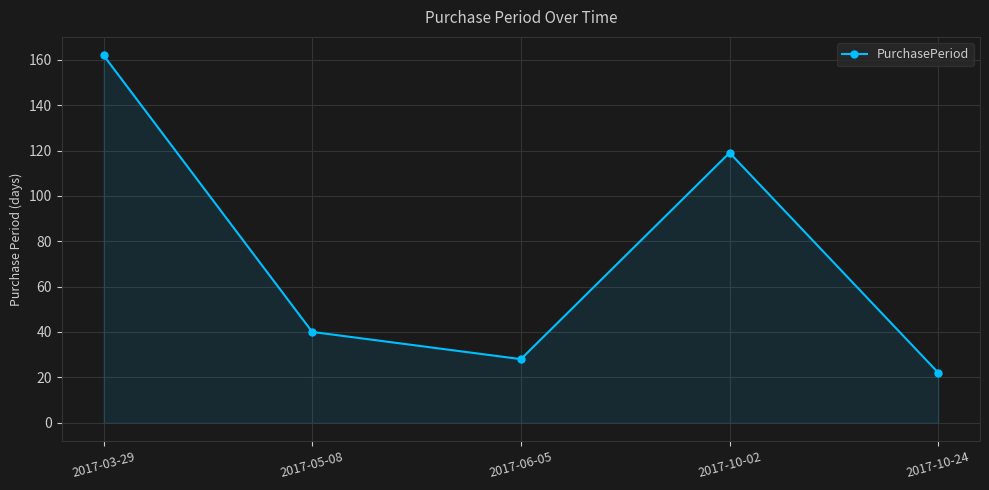

Reading right to left, what are all the values shown in this chart?

2017-10-24=22	2017-10-02=119	2017-06-05=28	2017-05-08=40	2017-03-29=162